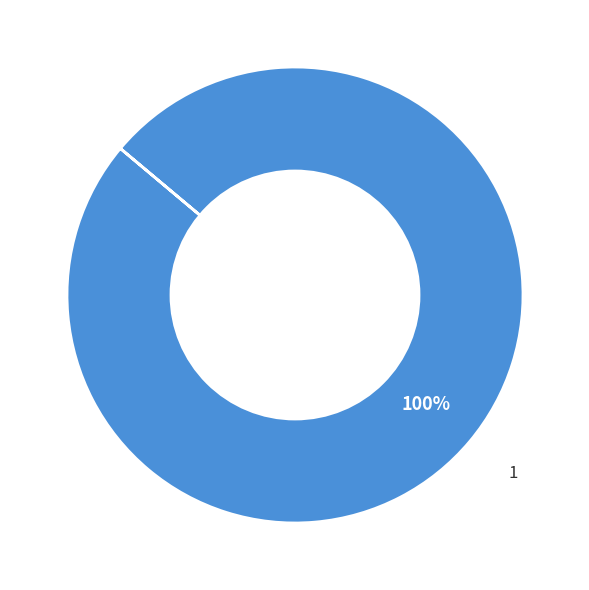

Is there any slice that represents more than half of the pie?

Yes